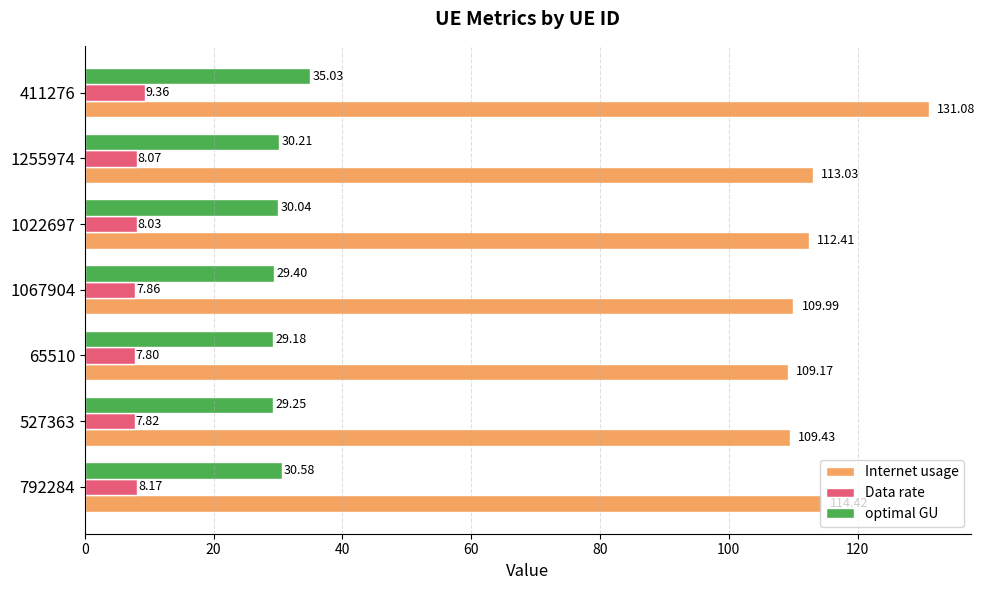

Which series changed the most between 65510 and 411276?

Internet usage